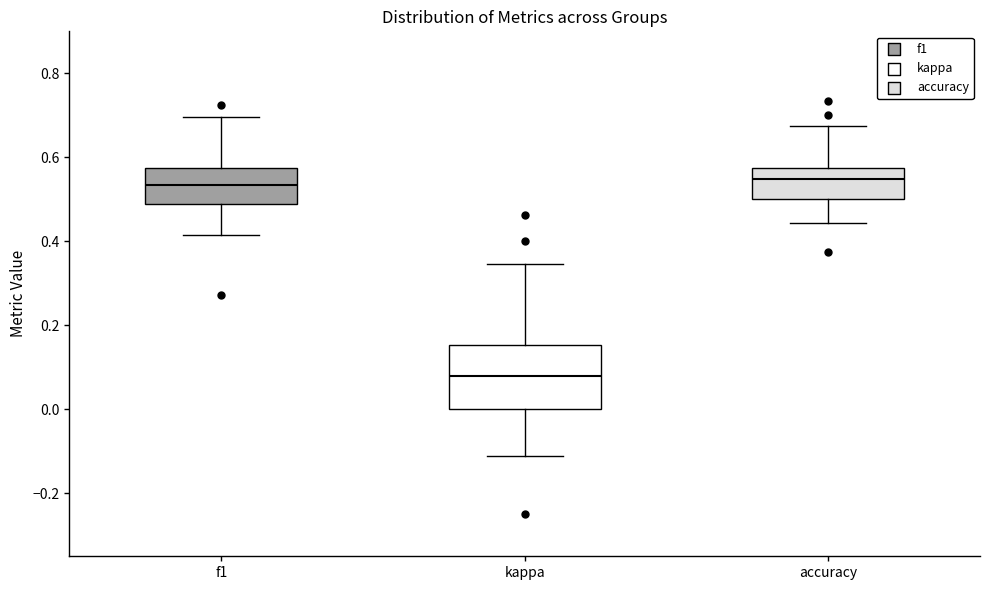

Reading left to right, transcribe this box plot: for each box, give where its median line is, the range the box spans, and where its two whiskers end, as read against the y-axis. The values are not printed on the chart, so give them approximately, as read against the axis.

f1: median 0.54, box 0.48 to 0.58, whiskers 0.42 to 0.70
kappa: median 0.08, box 0.00 to 0.16, whiskers -0.12 to 0.34
accuracy: median 0.54, box 0.50 to 0.58, whiskers 0.44 to 0.68